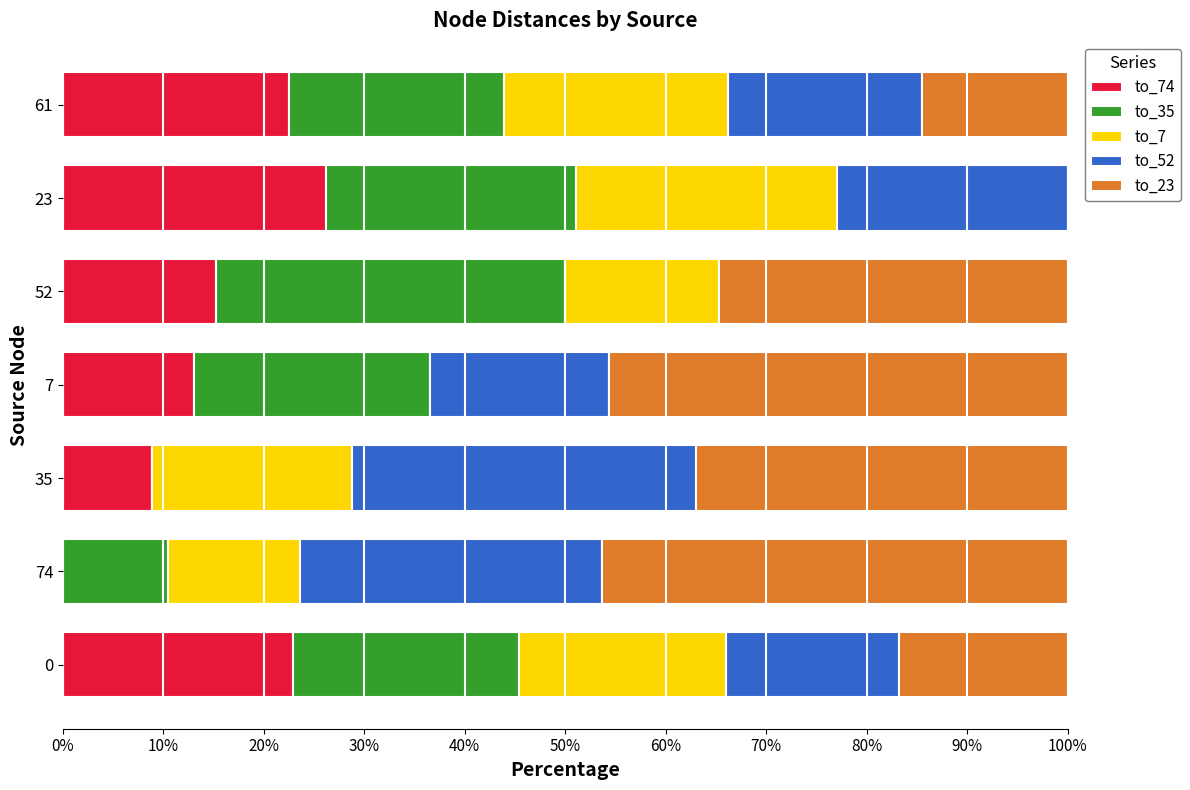

What is the total value across all series at 74?

100.0